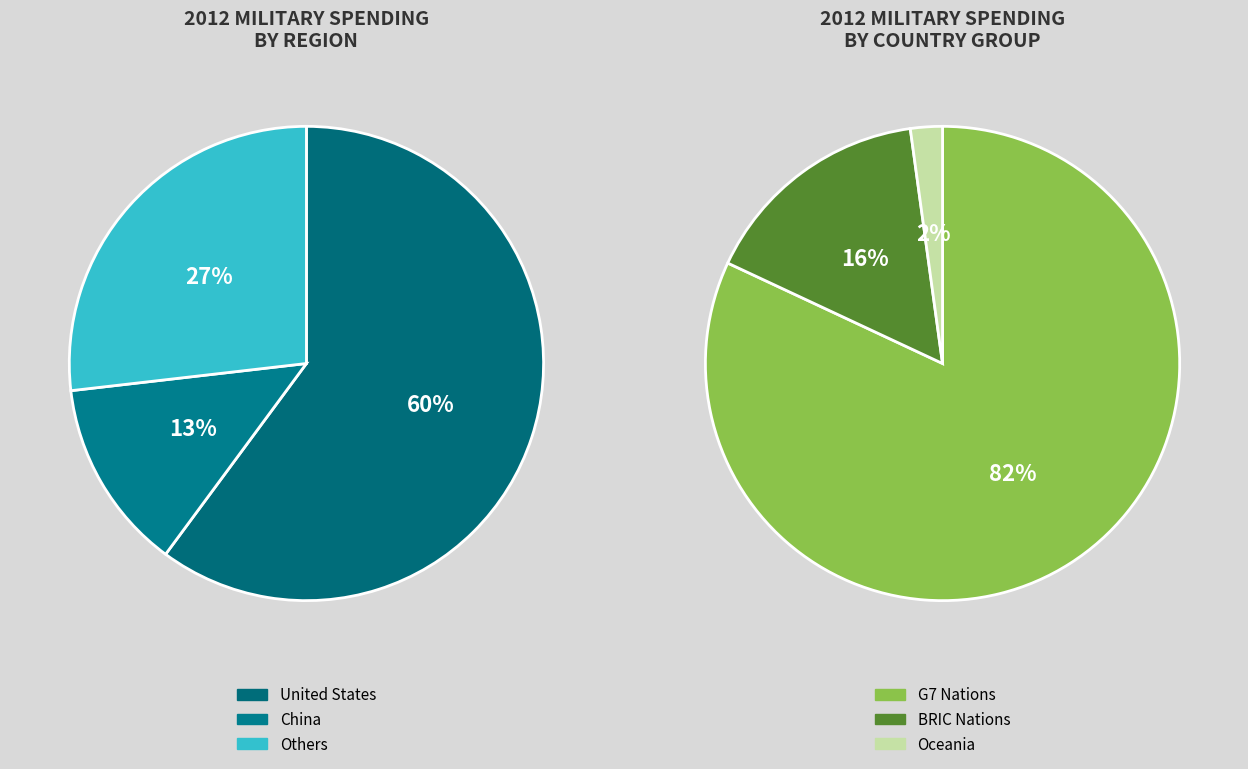

To the nearest percent, what percentage of the pie is Australia?

2%